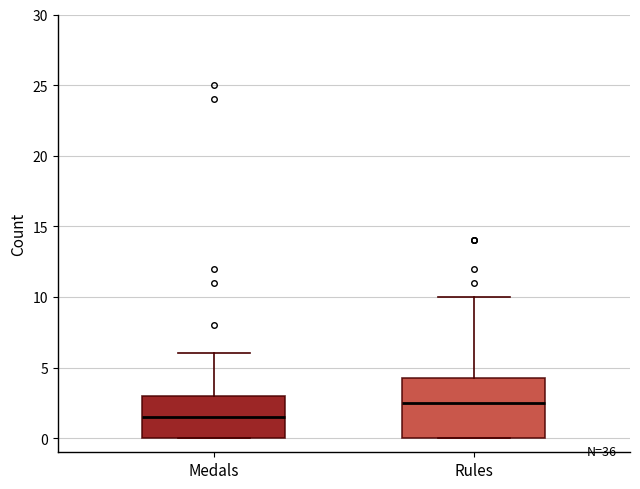

Reading left to right, transcribe this box plot: for each box, give where its median line is, the range the box spans, and where its two whiskers end, as read against the y-axis. The values are not printed on the chart, so give them approximately, as read against the axis.

Medals: median 1.5, box 0.0 to 3.0, whiskers 0.0 to 6.0
Rules: median 2.5, box 0.0 to 4.5, whiskers 0.0 to 10.0